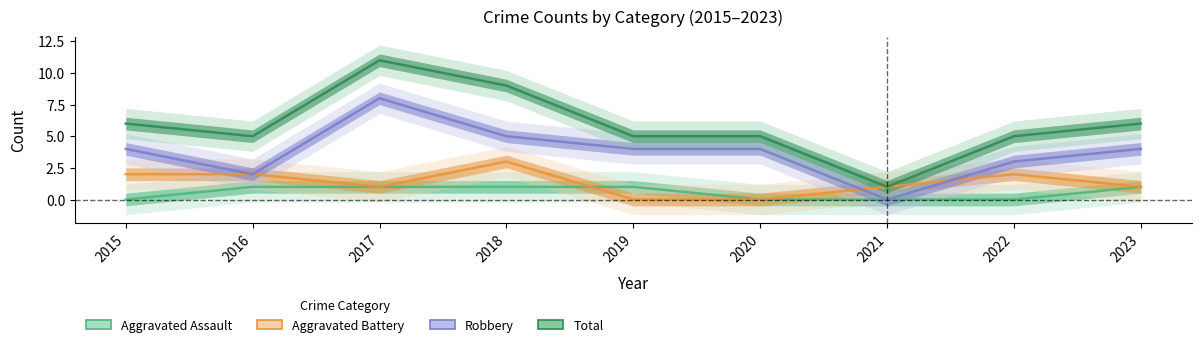

Reading left to right, list all the values displayed in this chart.

Aggravated Assault: 2015=0	2016=1	2017=1	2018=1	2019=1	2020=0	2021=0	2022=0	2023=1
Aggravated Battery: 2015=2	2016=2	2017=1	2018=3	2019=0	2020=0	2021=1	2022=2	2023=1
Robbery: 2015=4	2016=2	2017=8	2018=5	2019=4	2020=4	2021=0	2022=3	2023=4
Total: 2015=6	2016=5	2017=11	2018=9	2019=5	2020=5	2021=1	2022=5	2023=6